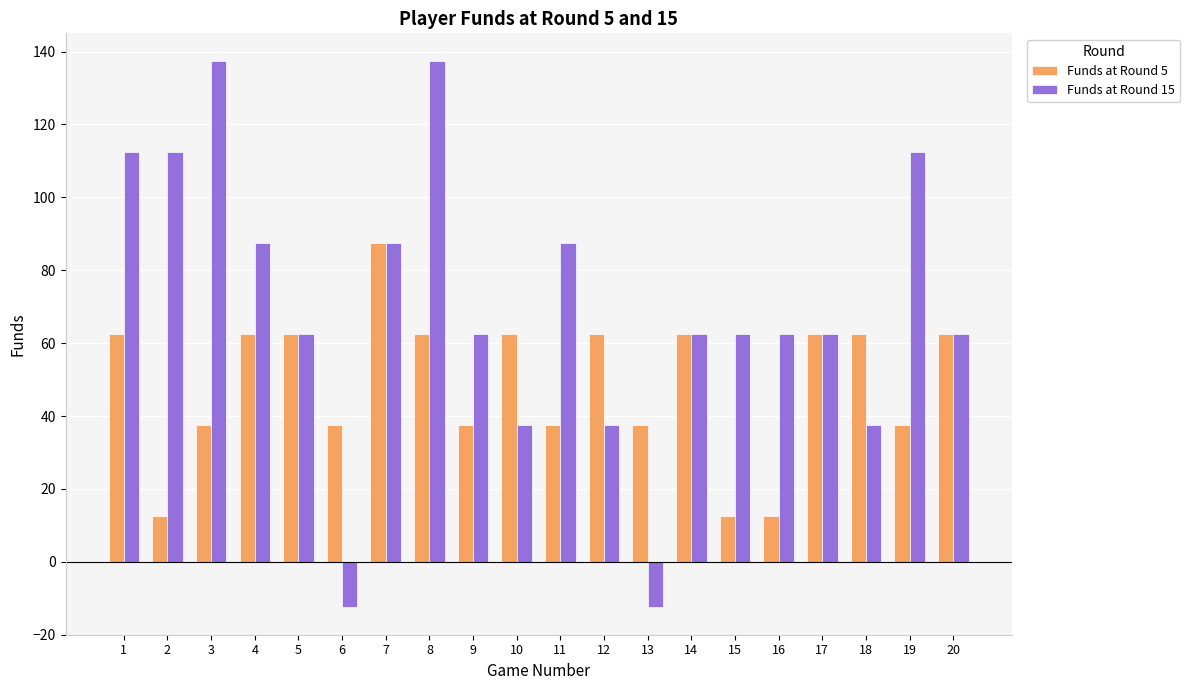

What is the smallest value displayed?

-12.5